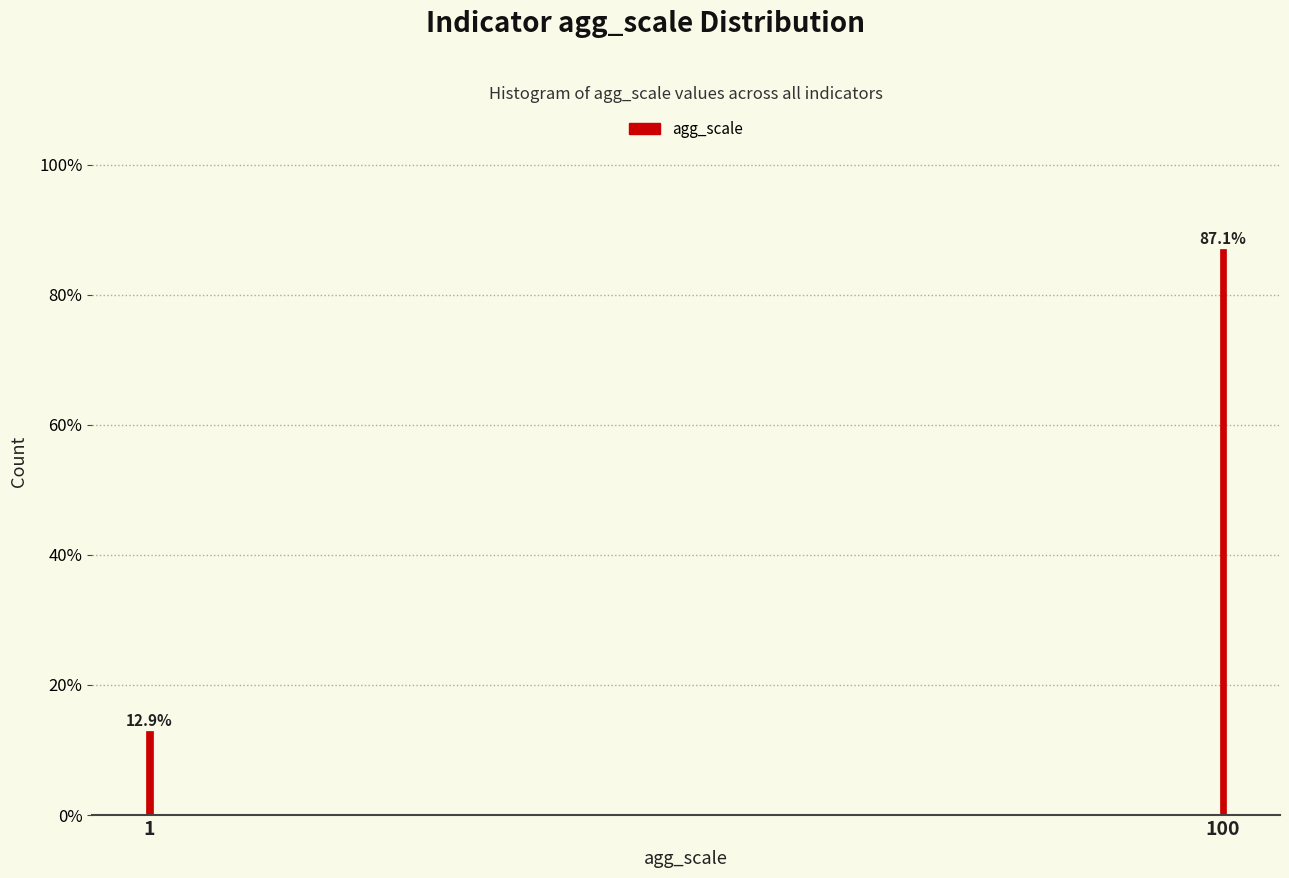

Reading right to left, transcribe all the data shown in this chart.

100=87.1	1=12.9